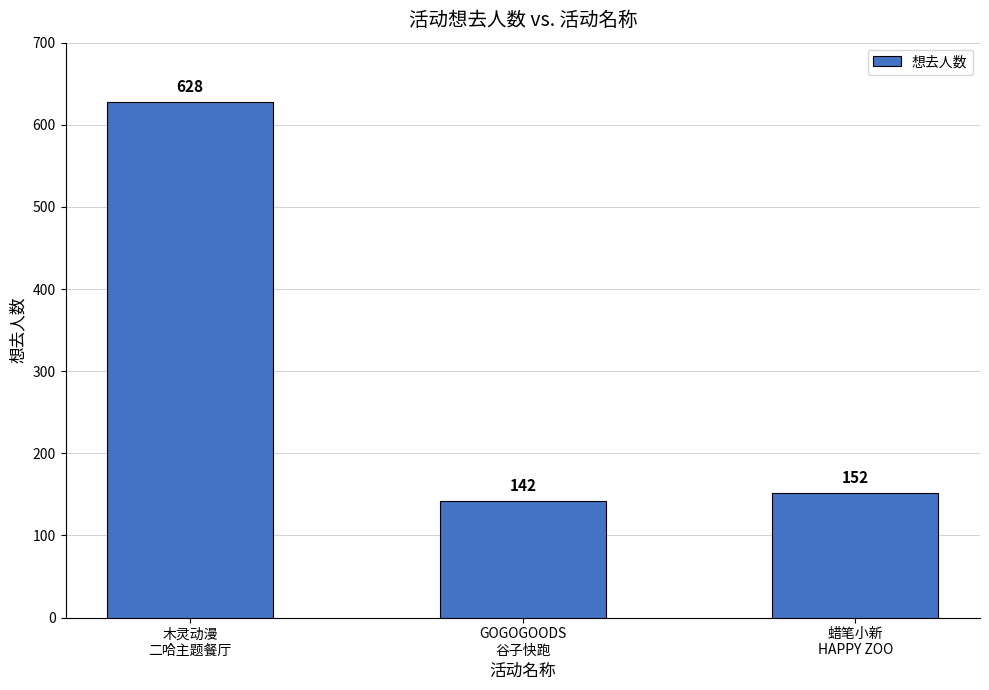

At which label is the value closest to 385?

蜡笔小新
HAPPY ZOO